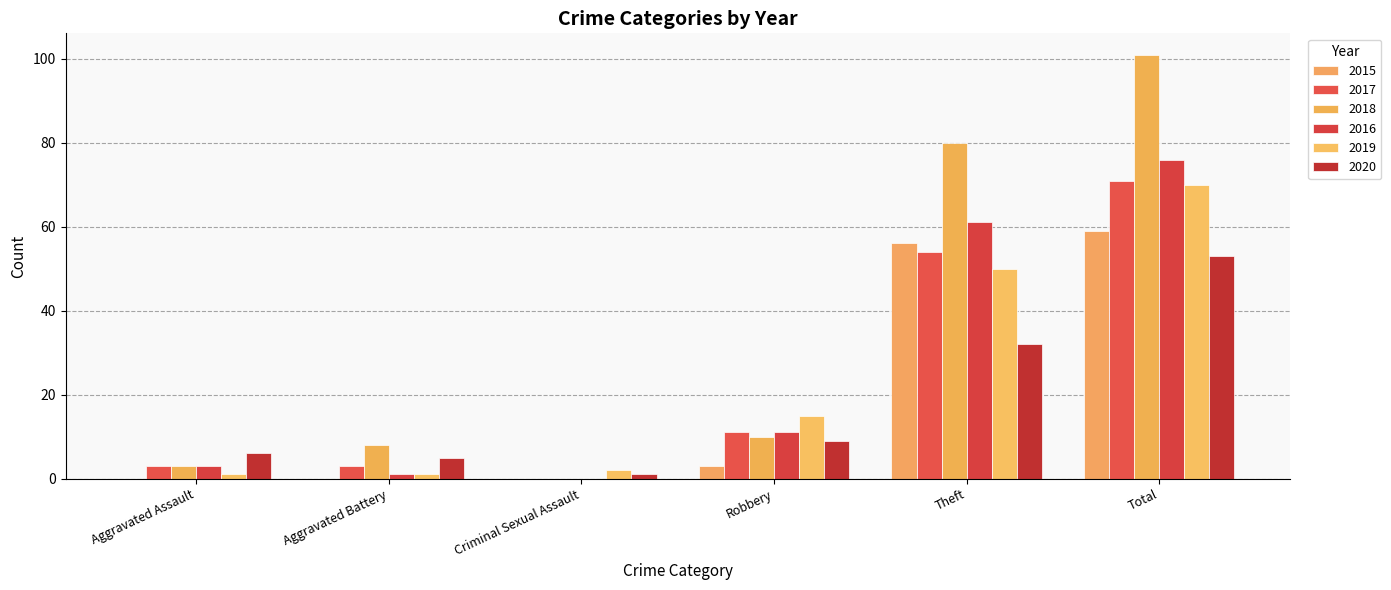

What is the average value of the 2016 series?

25